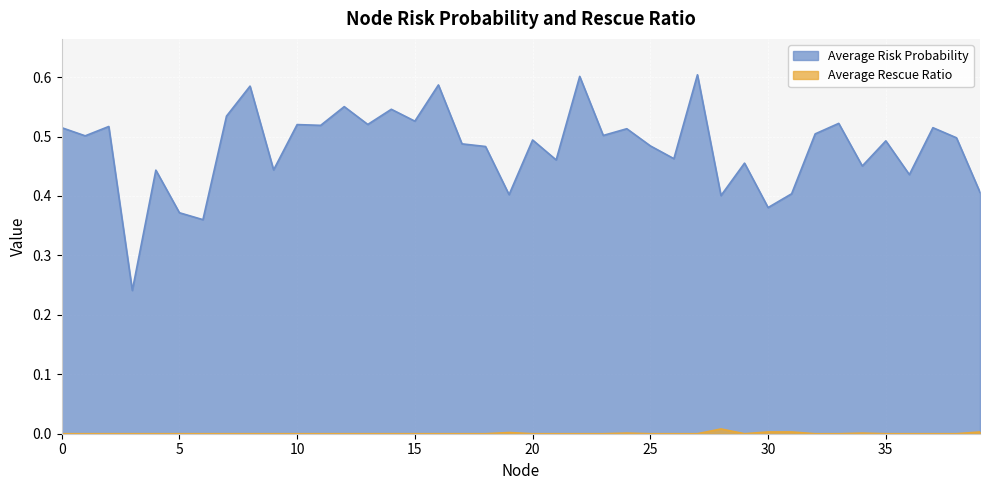

What is the spread (max minus min) of values at 23?

0.5